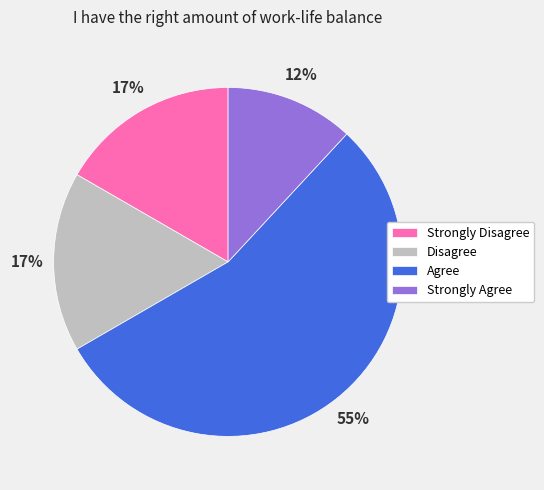

Which category has the biggest portion of the pie?

Agree